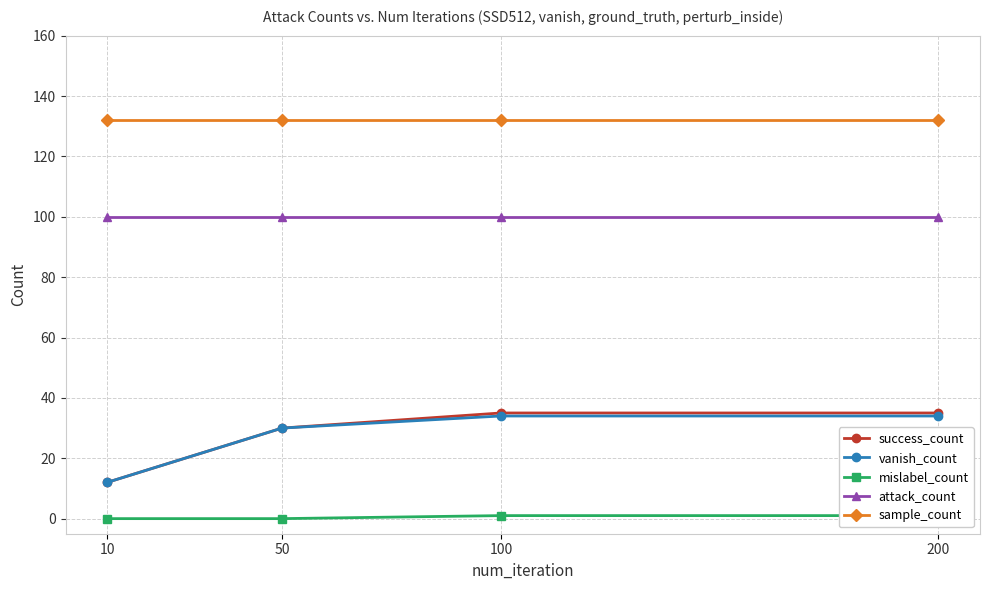

What is the greatest value displayed?

132